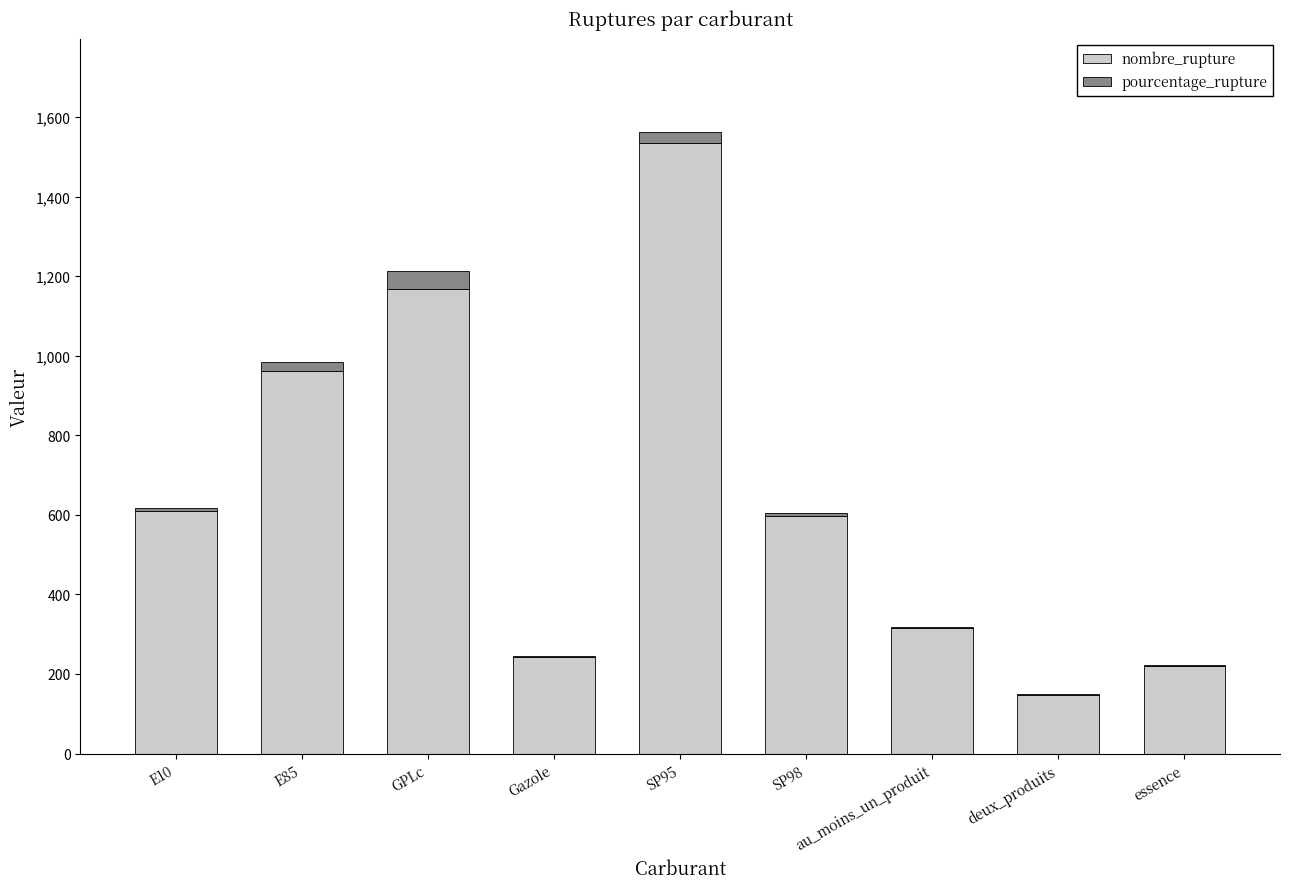

What is the total value across all series at SP98?

605.1